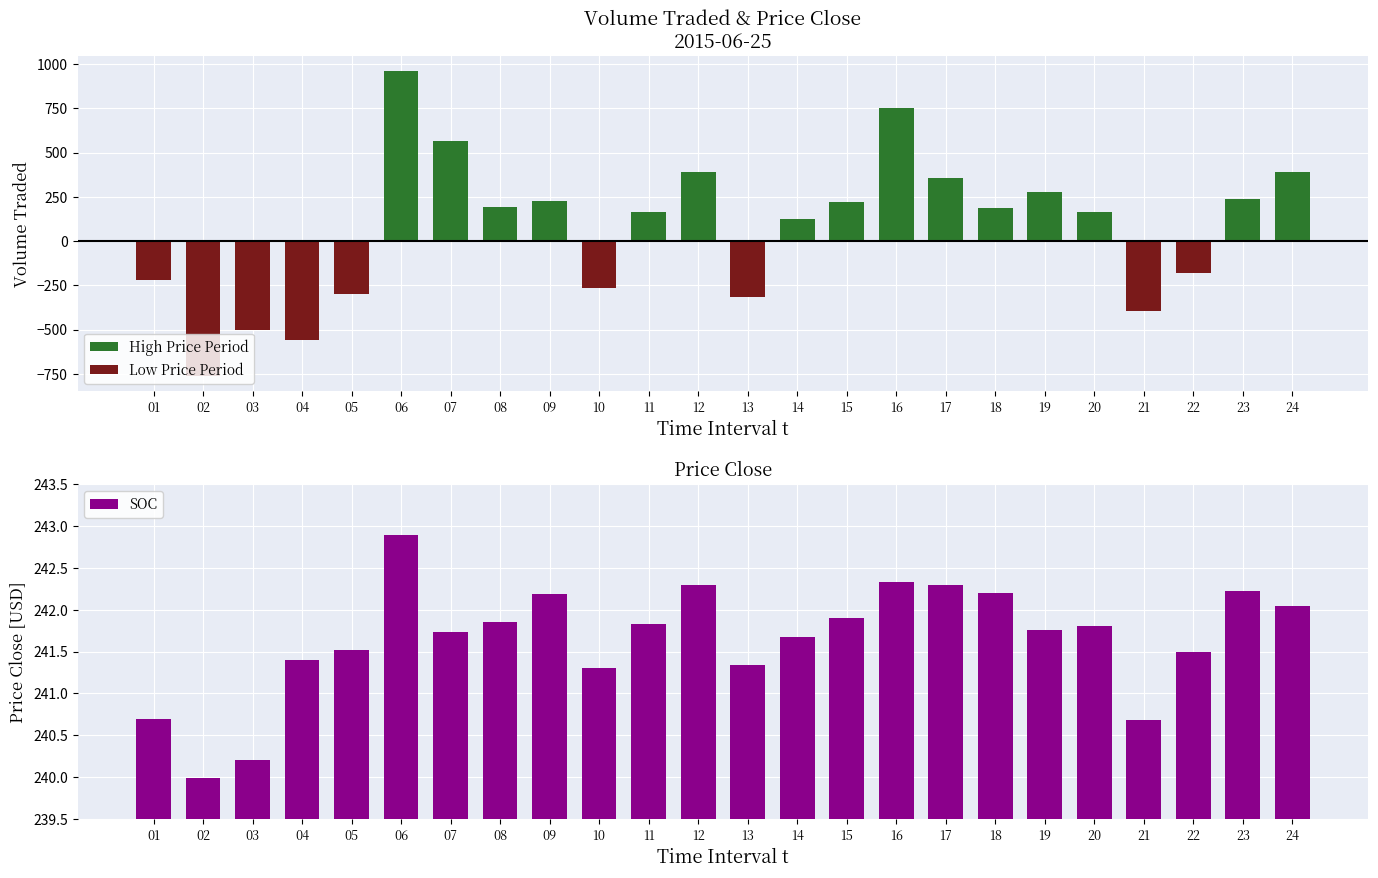

List the labels in order of Low Price Period value, smallest first.

02, 04, 03, 21, 13, 05, 10, 01, 22, 06, 07, 08, 09, 11, 12, 14, 15, 16, 17, 18, 19, 20, 23, 24